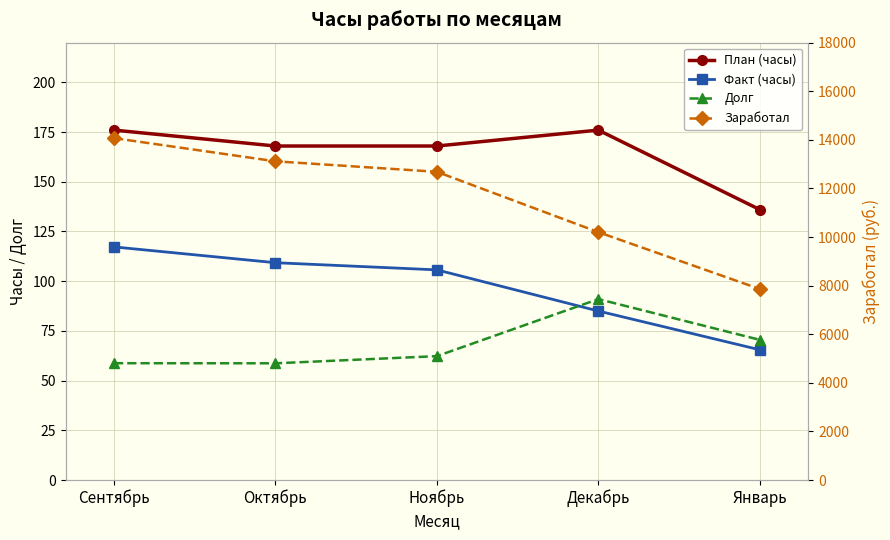

What is the average value of the План (часы) series?

164.8